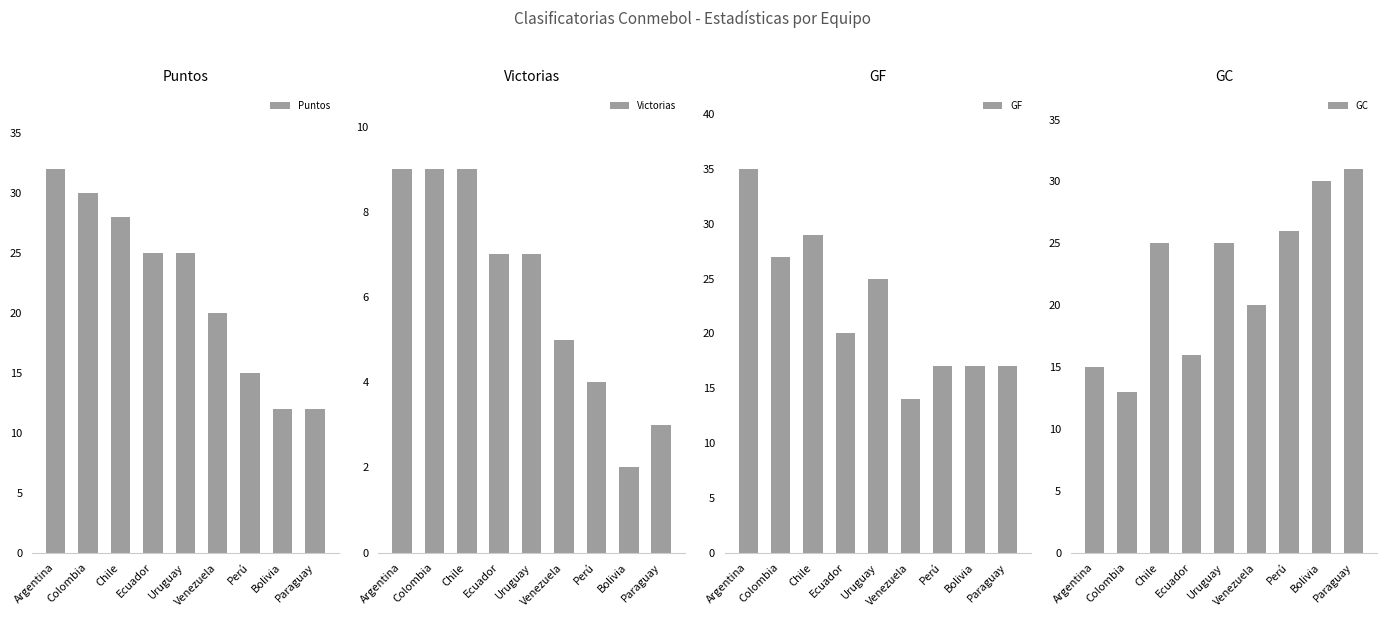

Reading left to right, what are all the values shown in this chart?

Puntos: Argentina=32	Colombia=30	Chile=28	Ecuador=25	Uruguay=25	Venezuela=20	Perú=15	Bolivia=12	Paraguay=12
Victorias: Argentina=9	Colombia=9	Chile=9	Ecuador=7	Uruguay=7	Venezuela=5	Perú=4	Bolivia=2	Paraguay=3
GF: Argentina=35	Colombia=27	Chile=29	Ecuador=20	Uruguay=25	Venezuela=14	Perú=17	Bolivia=17	Paraguay=17
GC: Argentina=15	Colombia=13	Chile=25	Ecuador=16	Uruguay=25	Venezuela=20	Perú=26	Bolivia=30	Paraguay=31